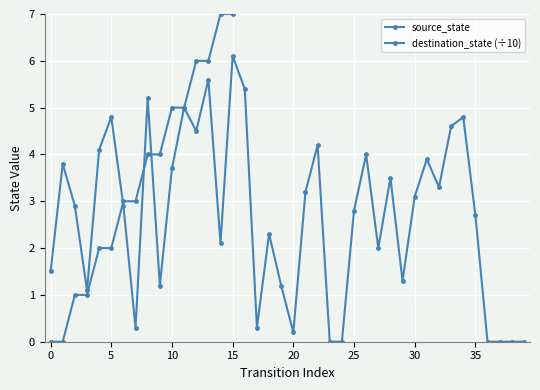

Which category has the lowest value in the destination_state (÷10) series?

23